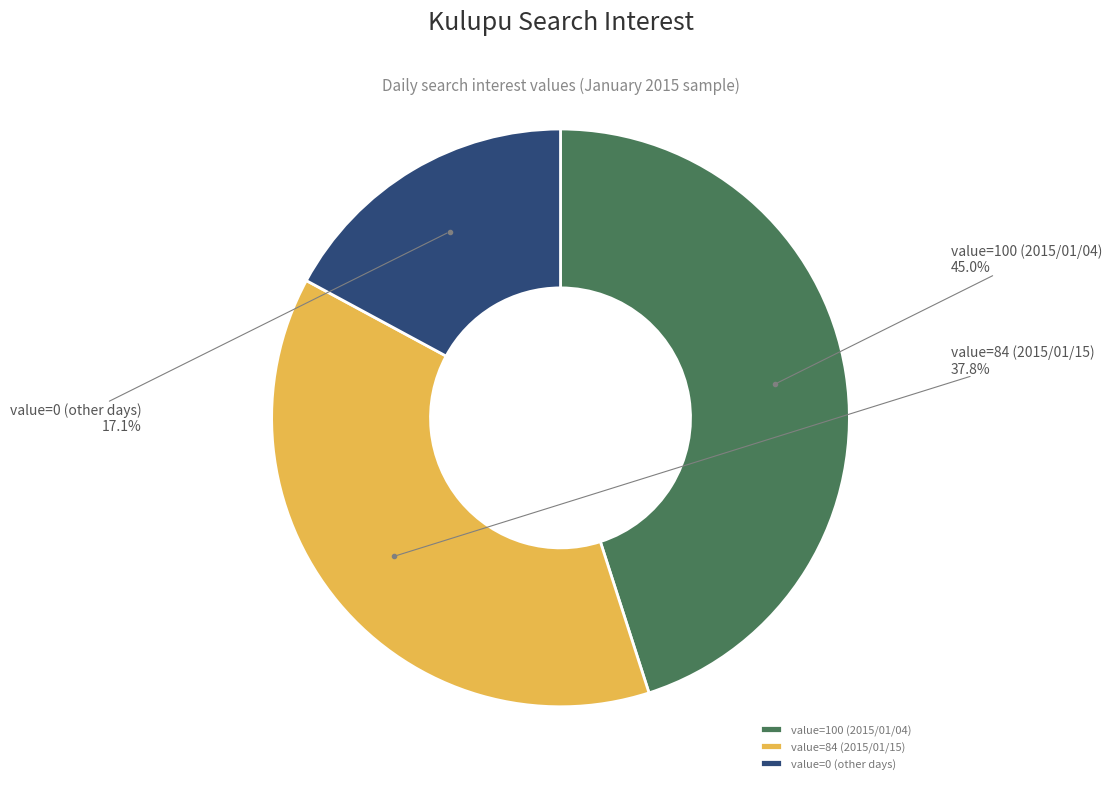

What percentage is NOT represented by value=84 (2015/01/15)?

62.2%